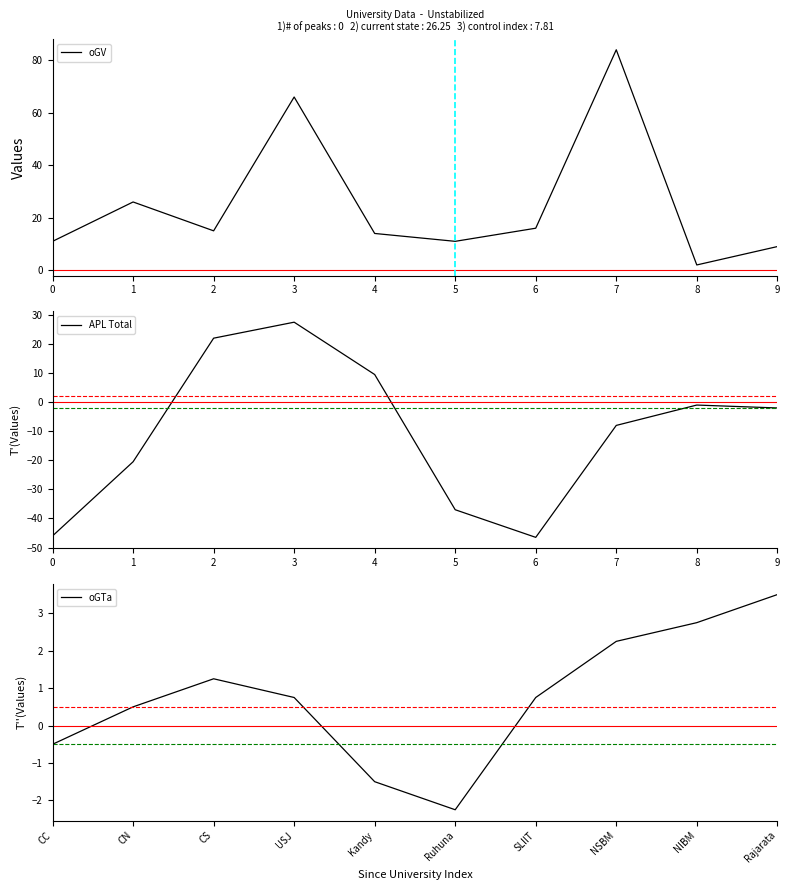

How many times do oGV and oGTa cross each other?

2